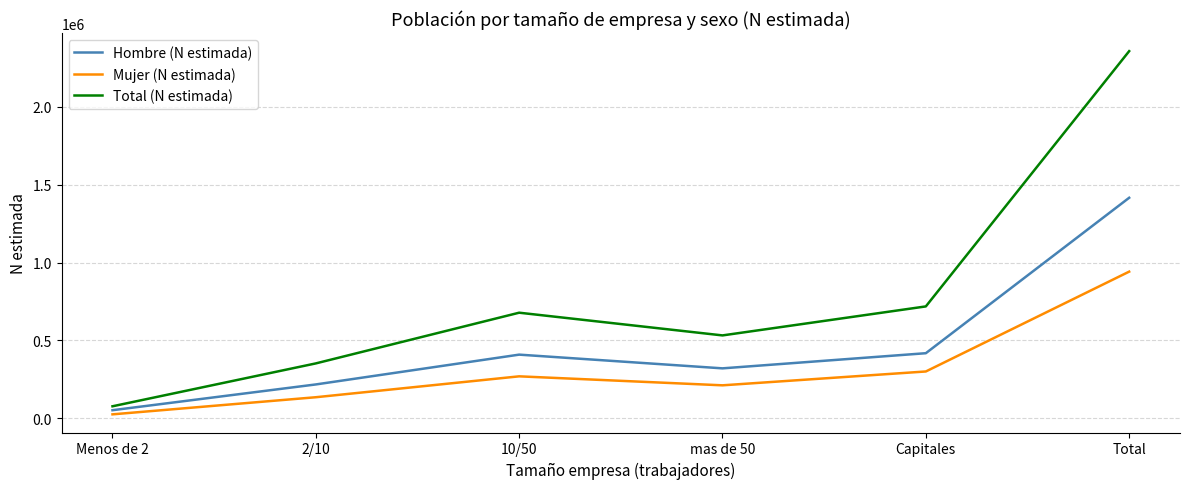

How many values in the Hombre (N estimada) series are below 408589?

3